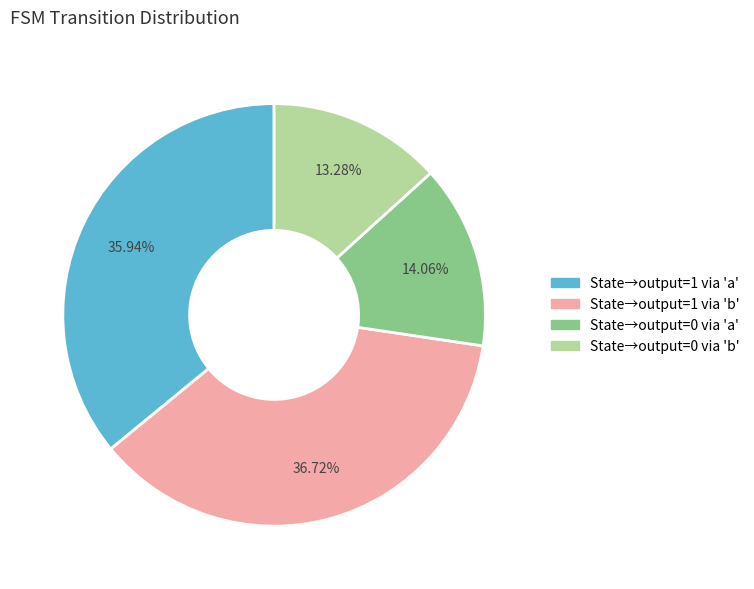

Is there a majority slice in this chart?

No